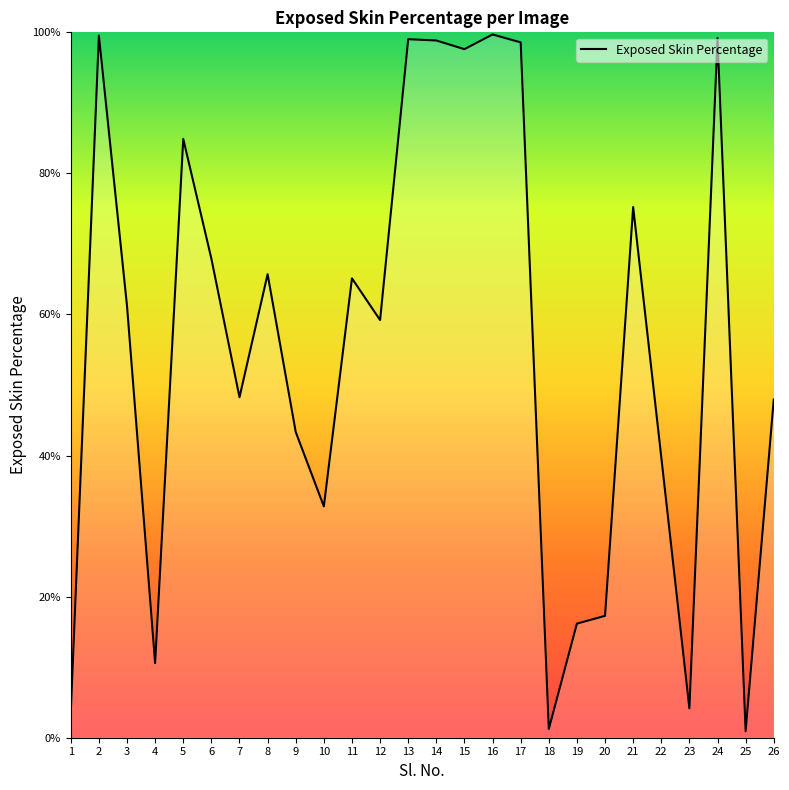

The value at 5 is 84.9. True or false?

True